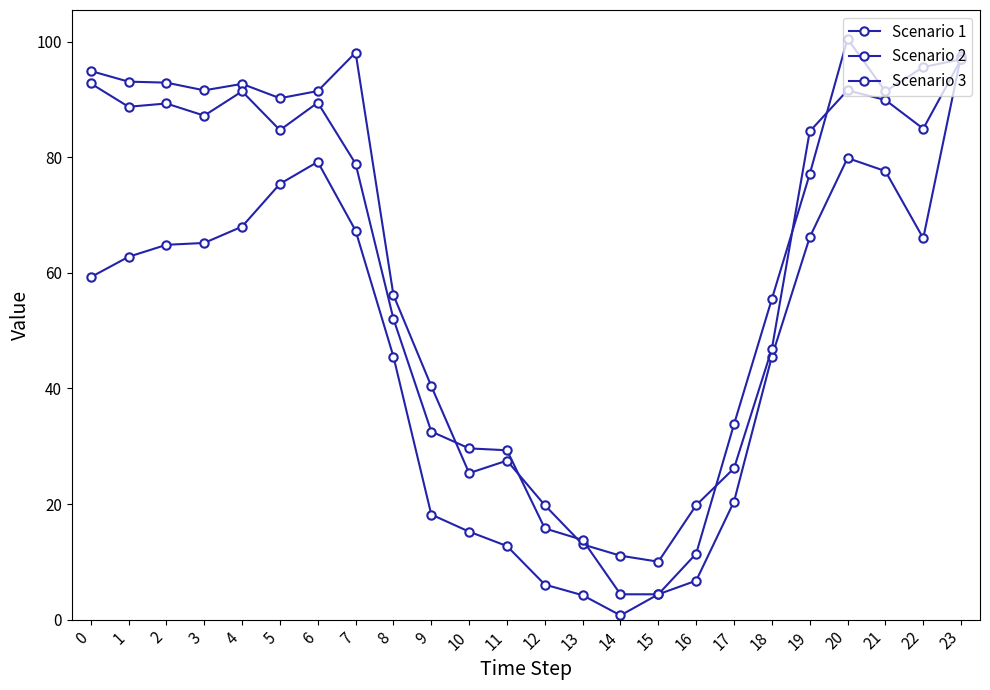

What is the value of the Scenario 3 point at the 19th from the left?

55.5